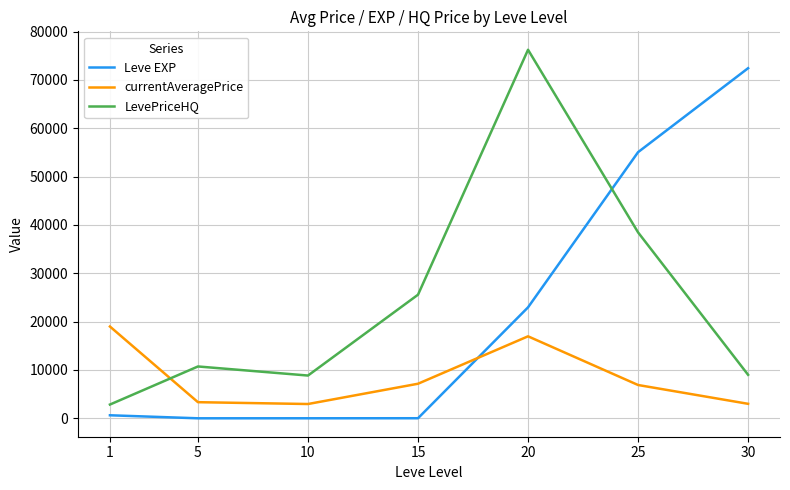

The value of Leve EXP at 25 is 76772.3. True or false?

False